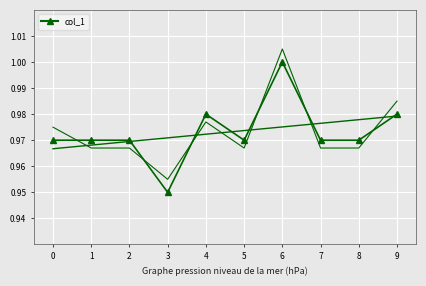

What is the minimum value shown in the chart?

0.9